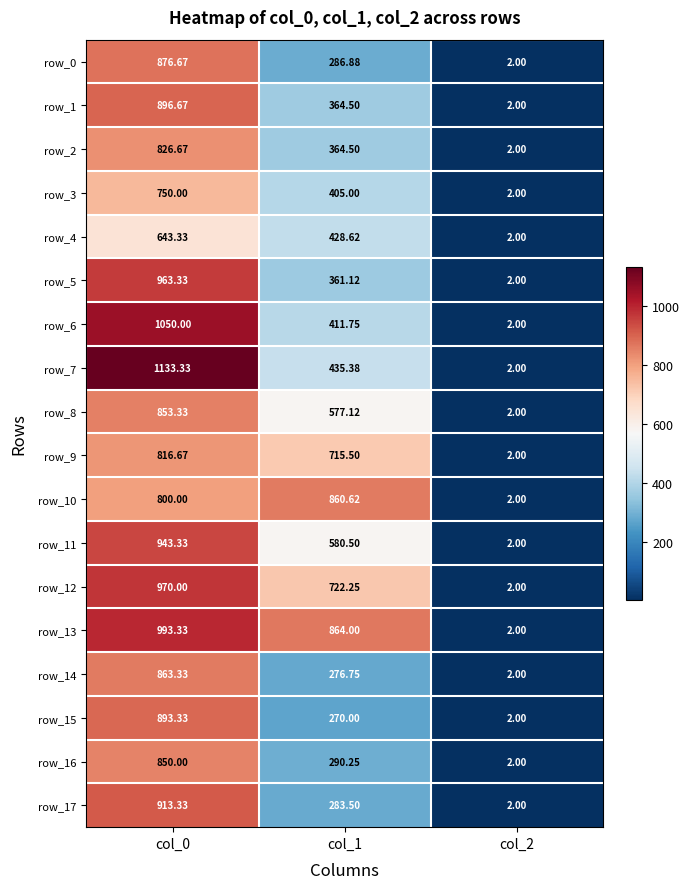

List the labels in order of row_10 value, smallest first.

col_2, col_0, col_1